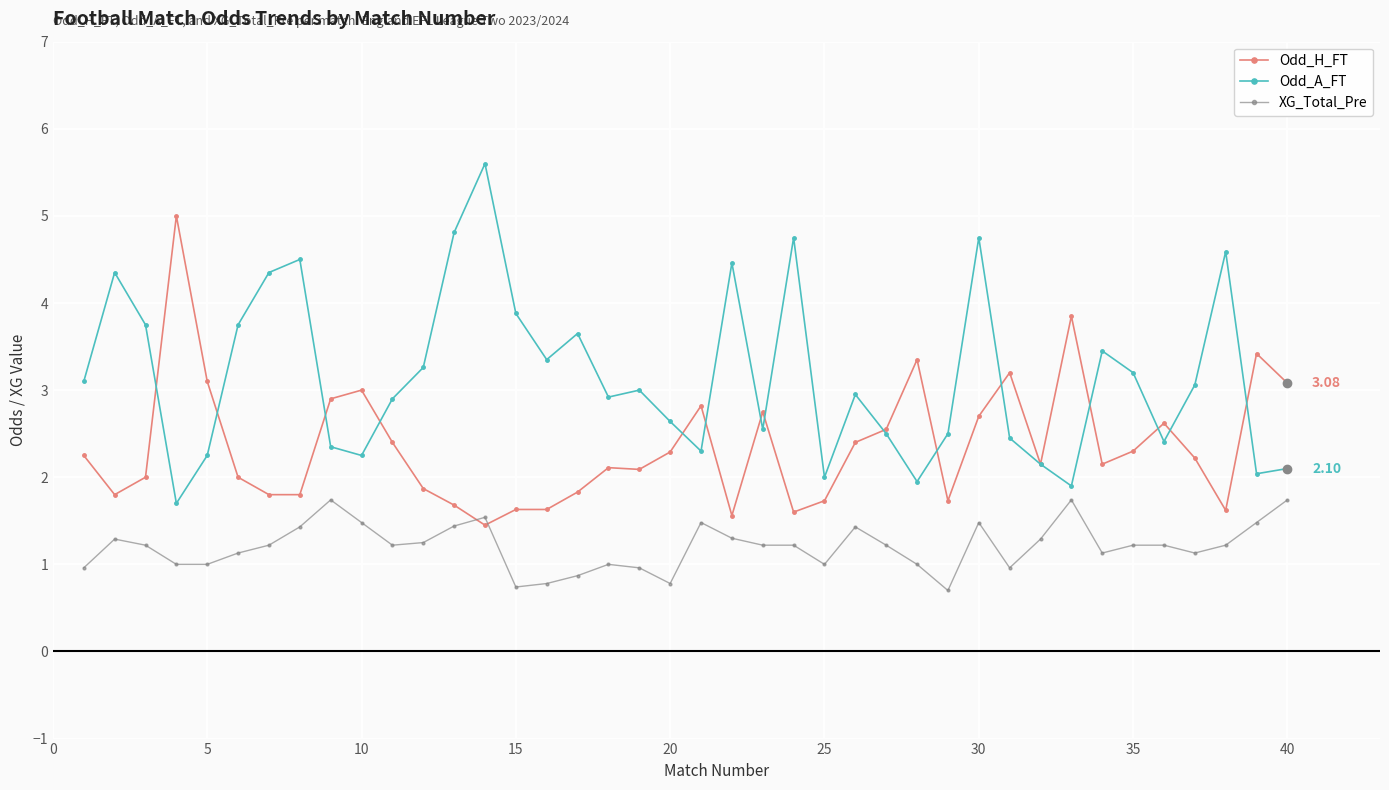

True or false: Odd_H_FT has more than 2 points higher than both neighbors.

True